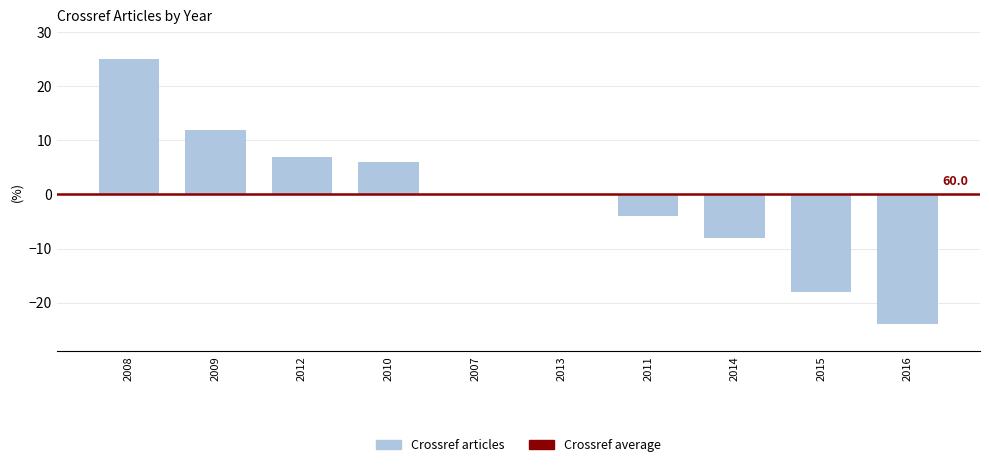

Read the value at 2015.

-18